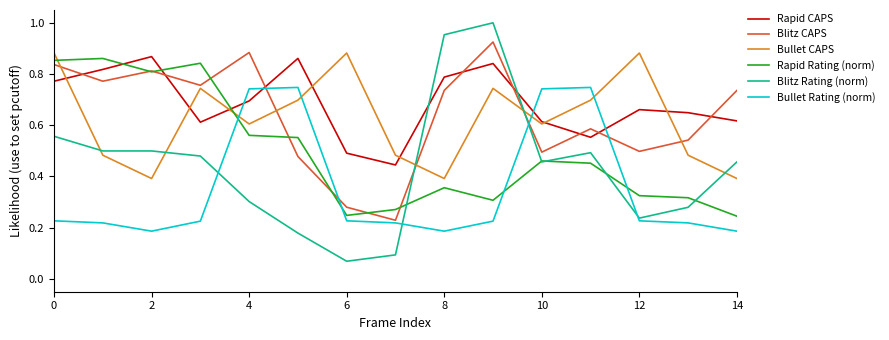

Which series has the widest spread of values?

Blitz Rating (norm)